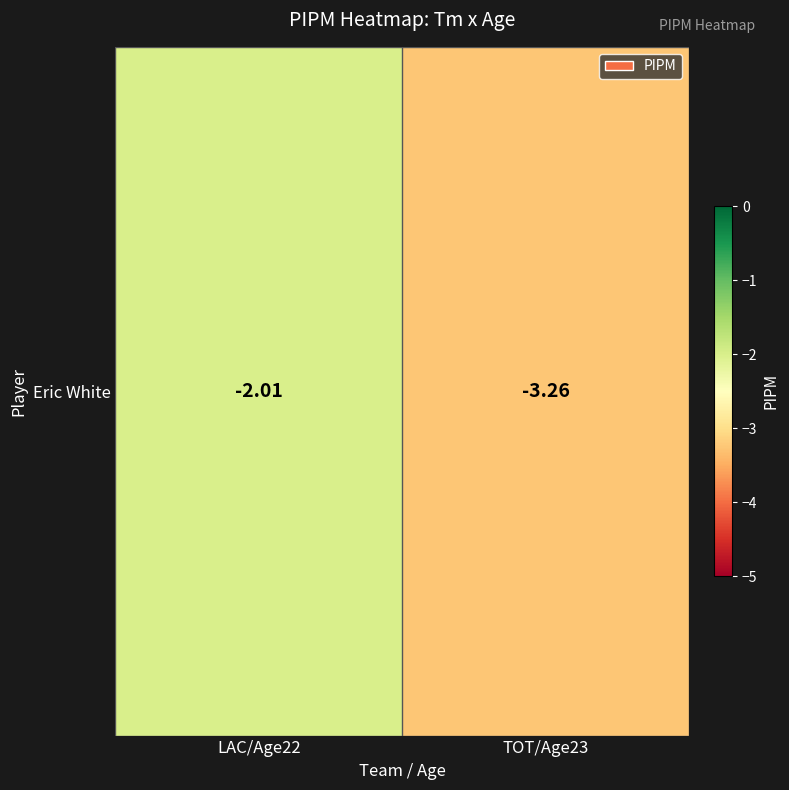

Is it true that the value at LAC/Age22 is -3.4?

False